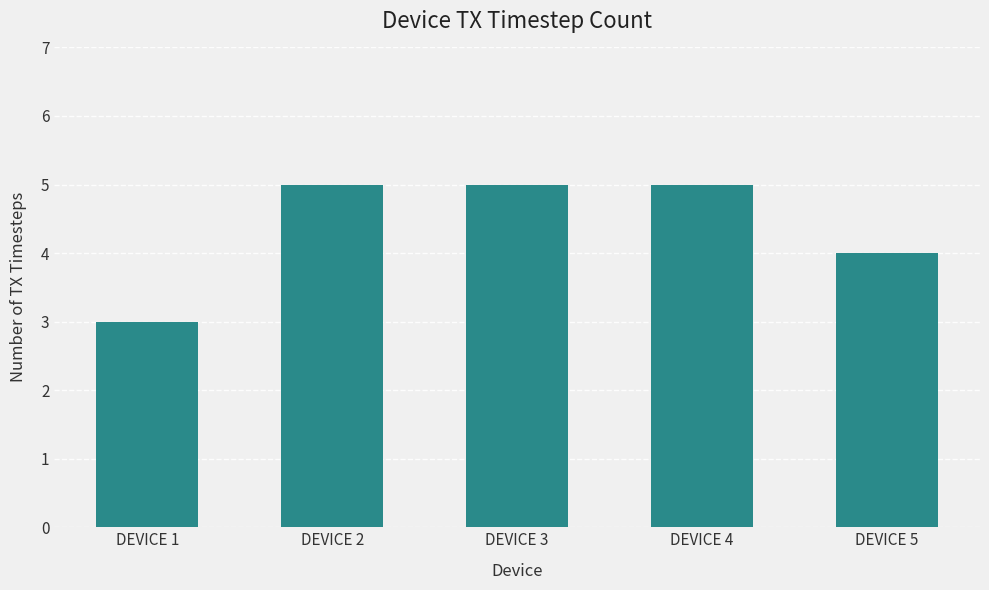

Which label corresponds to the smallest value in the chart?

DEVICE 1